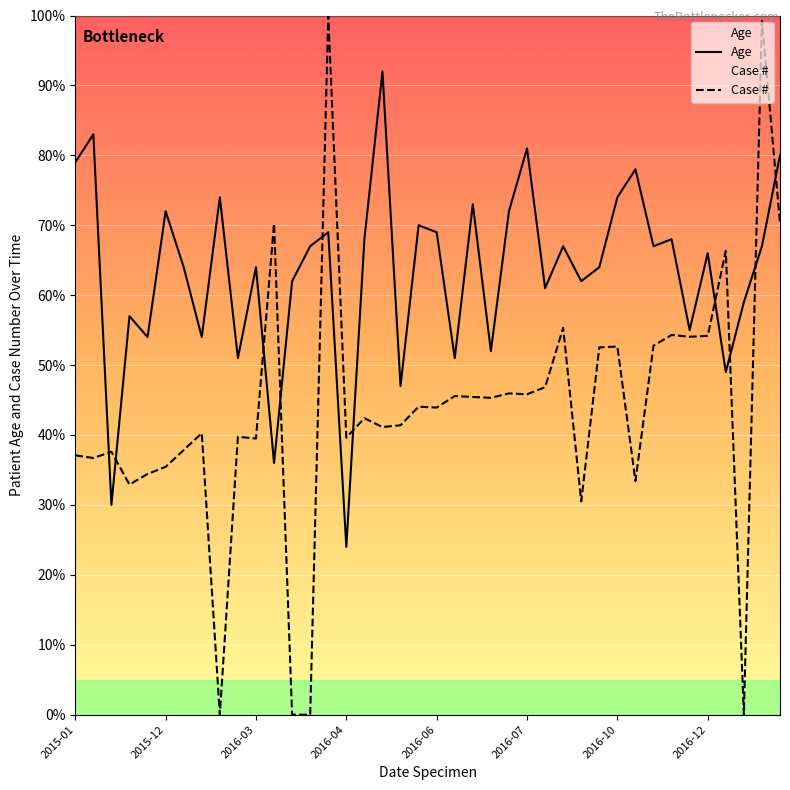

What is the approximate value of Case # at 36?

66.3